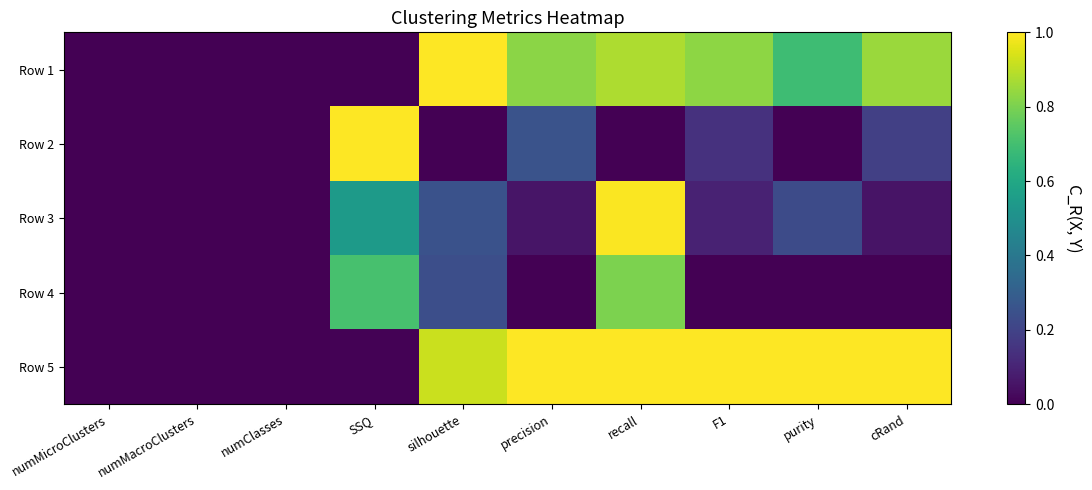

Which has a higher value, purity or numMicroClusters?

purity